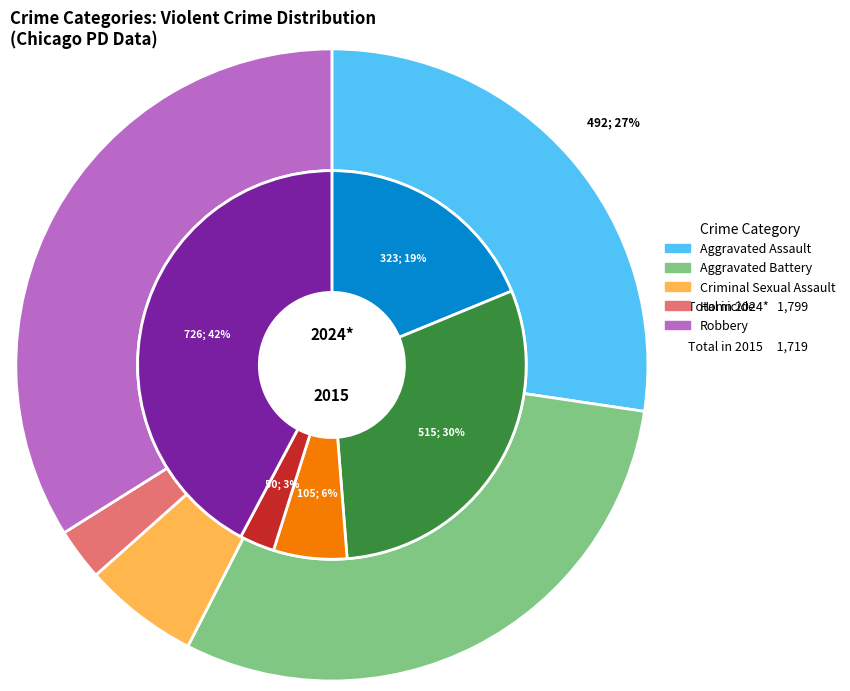

Count the number of slices in the pie.

5